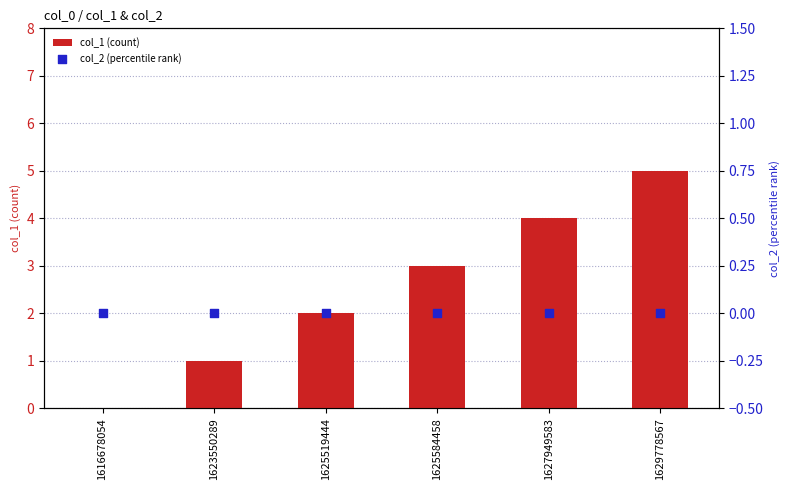

Is the value of col_1 (count) at 1623550289 greater than the value of col_2 (percentile rank) at 1623550289?

Yes